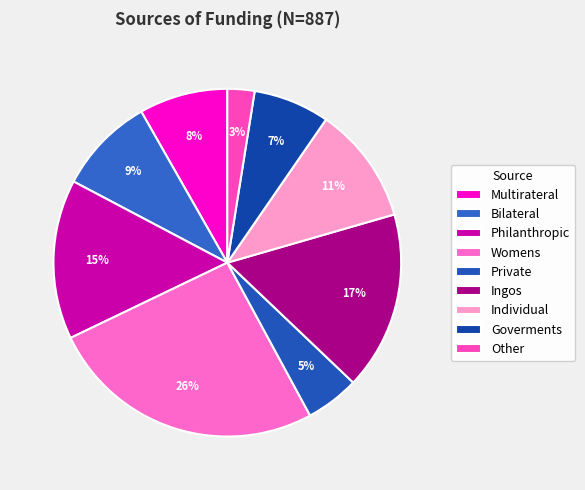

To the nearest percent, what is the difference between the largest and smallest slice percentages?

23%